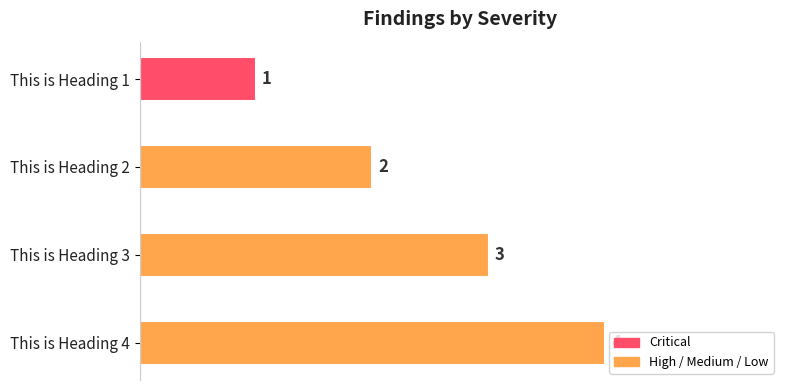

True or false: the data shows 7 at This is Heading 4.

False